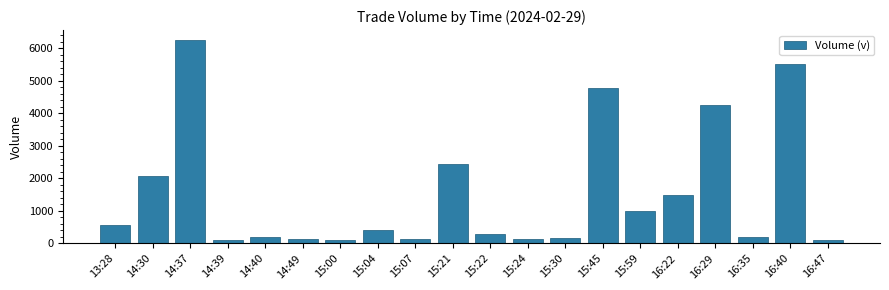

What is the ratio of the value at 14:30 to the value at 14:49?

13.8